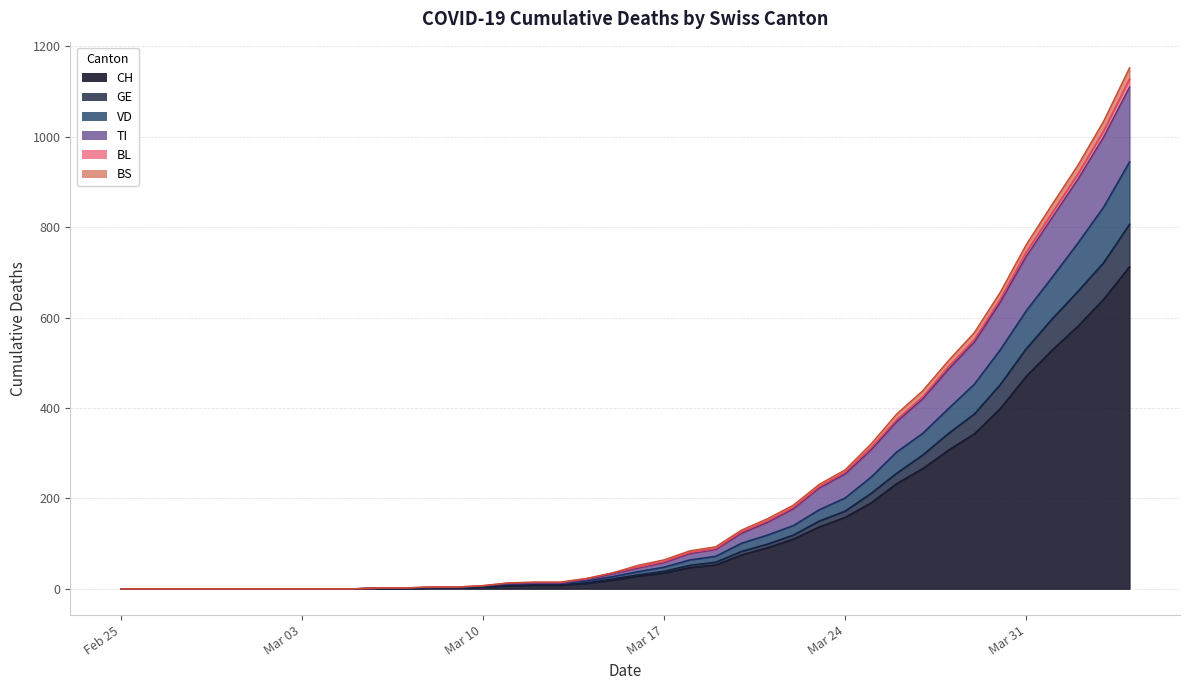

What is the average value of the CH series?

137